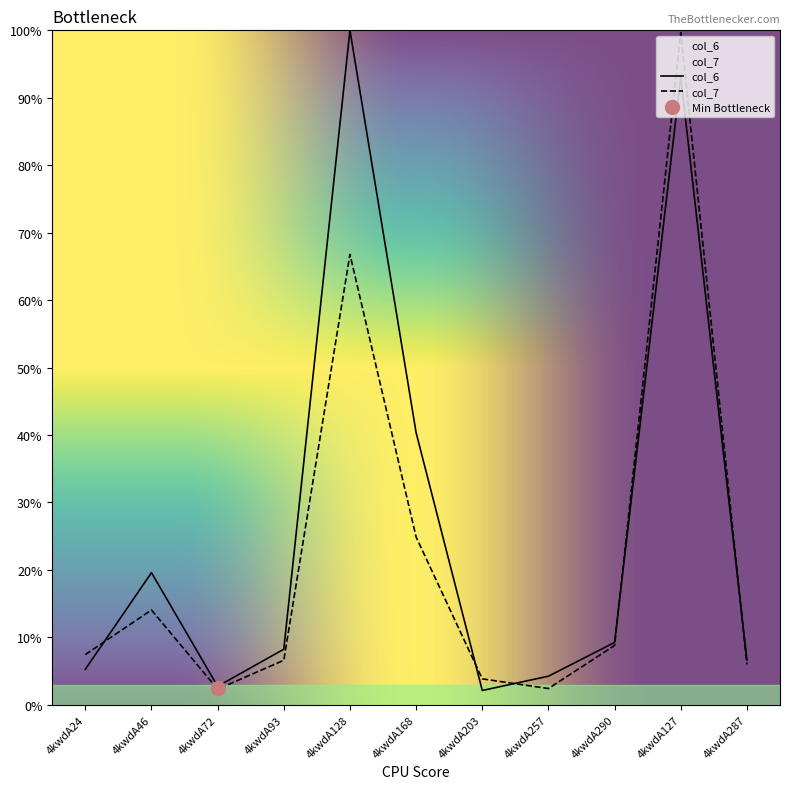

Which series has the largest total across all categories?

col_6